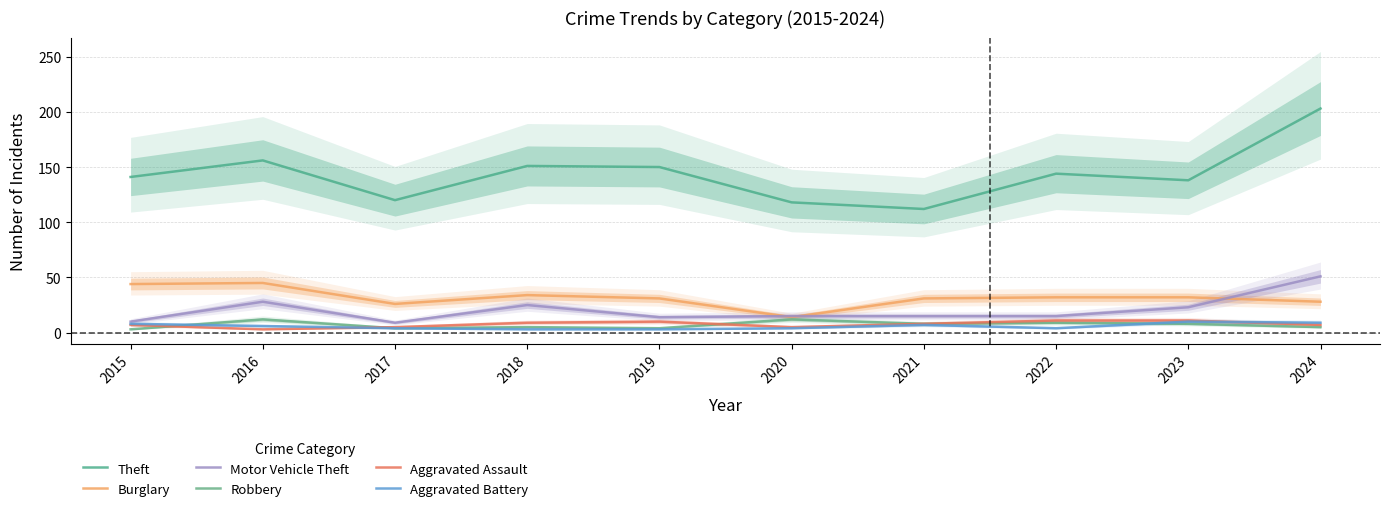

Which category has the lowest value in the Robbery series?

2015